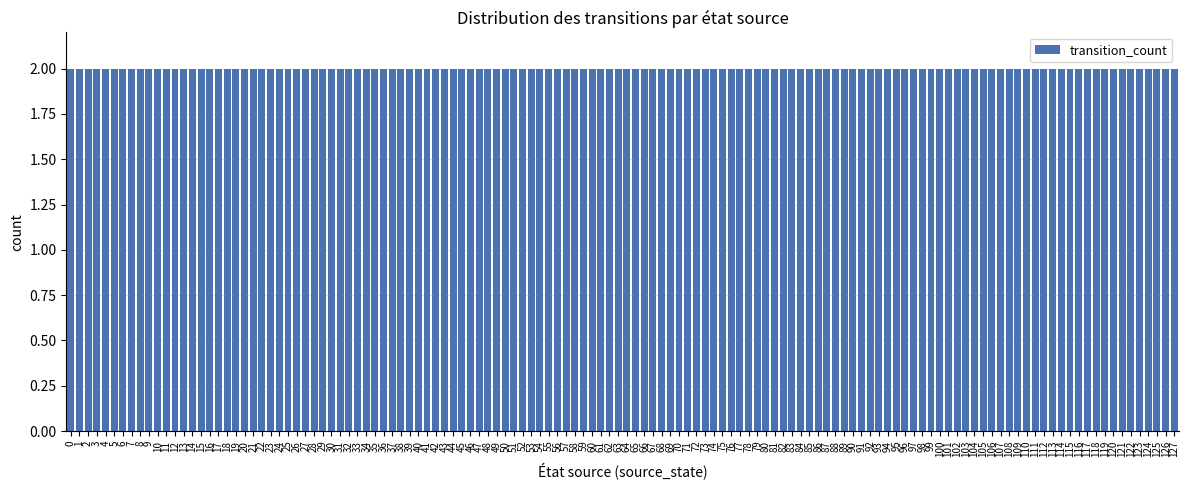

The chart shows a value of 6 at 14. True or false?

False